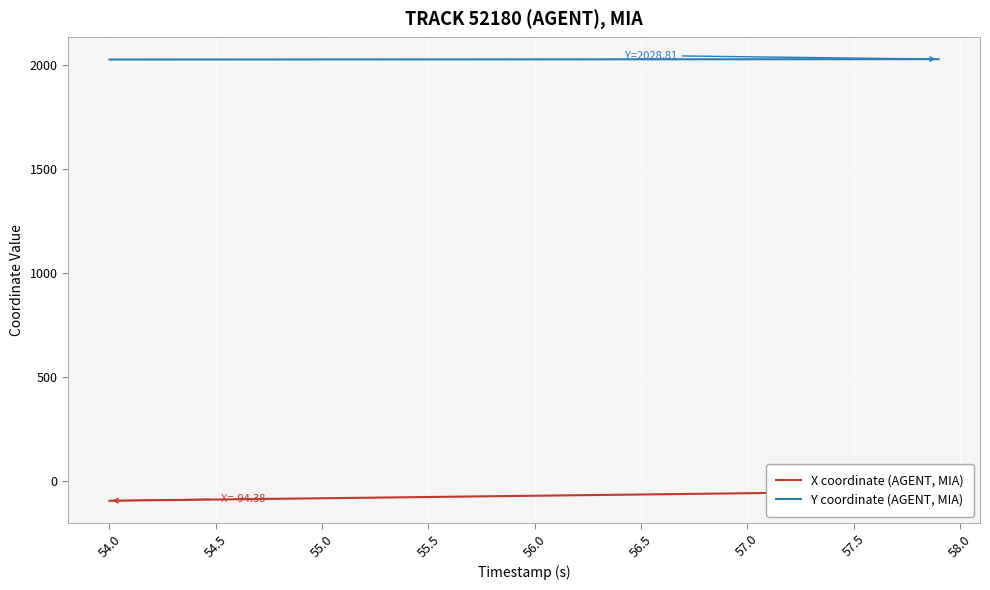

What is the lowest value of the Y coordinate (AGENT, MIA) series?

2027.0